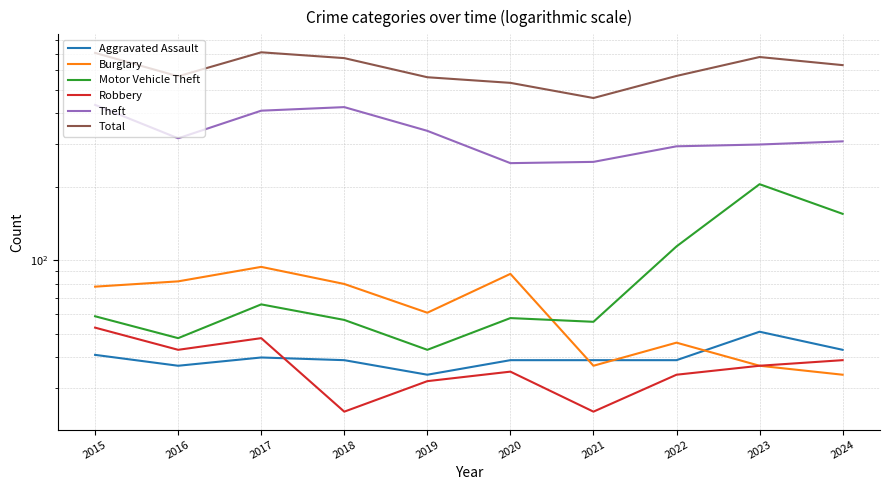

At which category is the sum across all series the highest?

2015